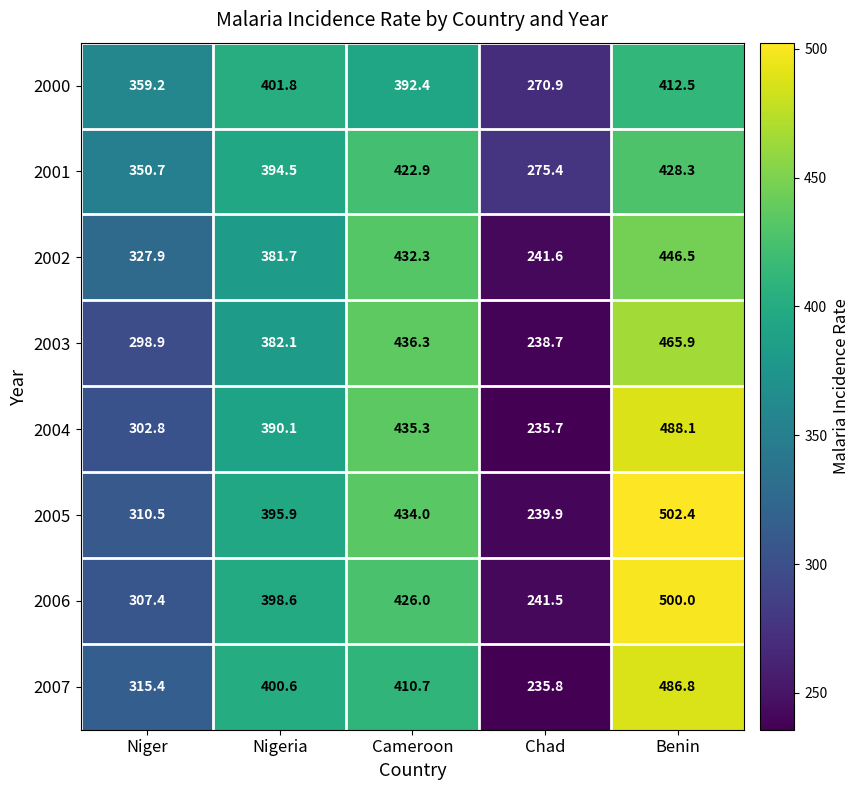

What is the average value of the 2001 series?

374.4